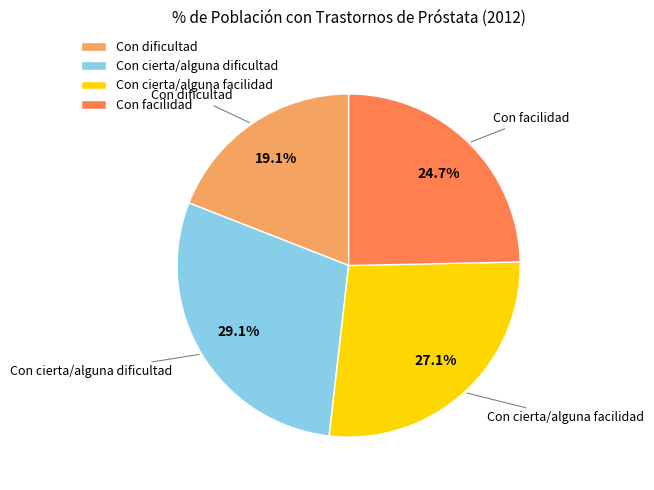

Count the number of slices in the pie.

4